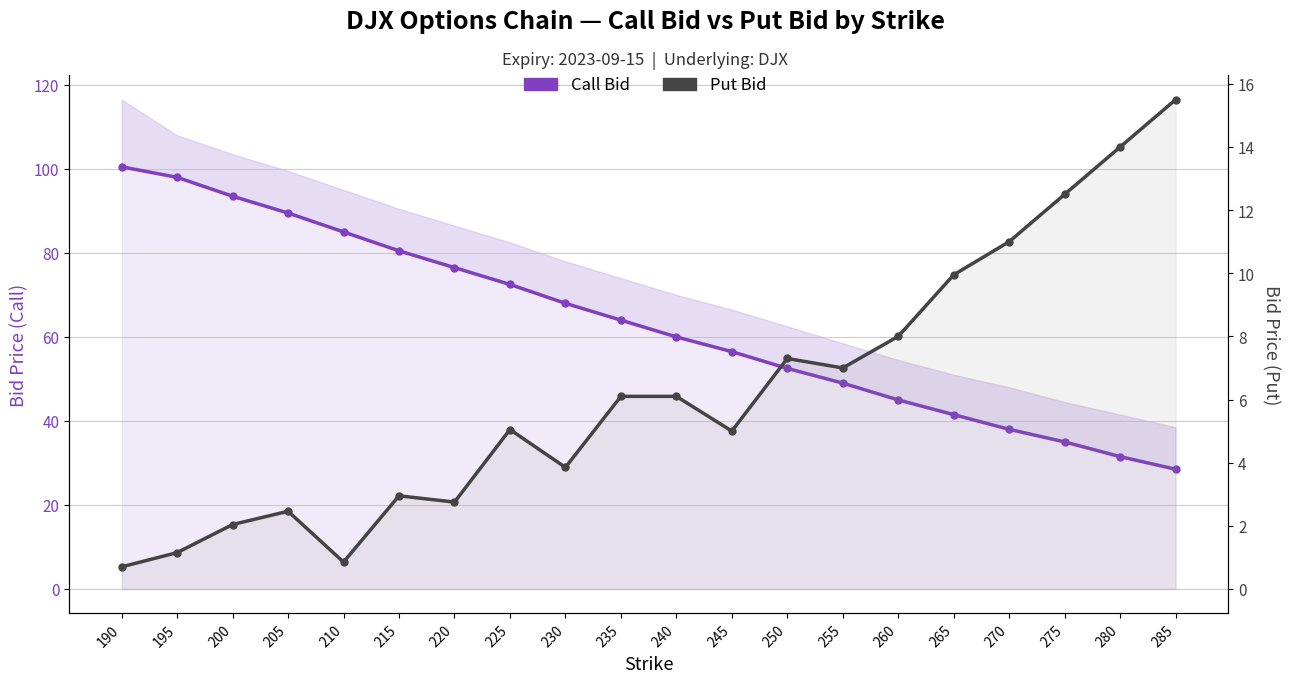

What is the value of the Put Bid point at the 10th from the left?

6.1